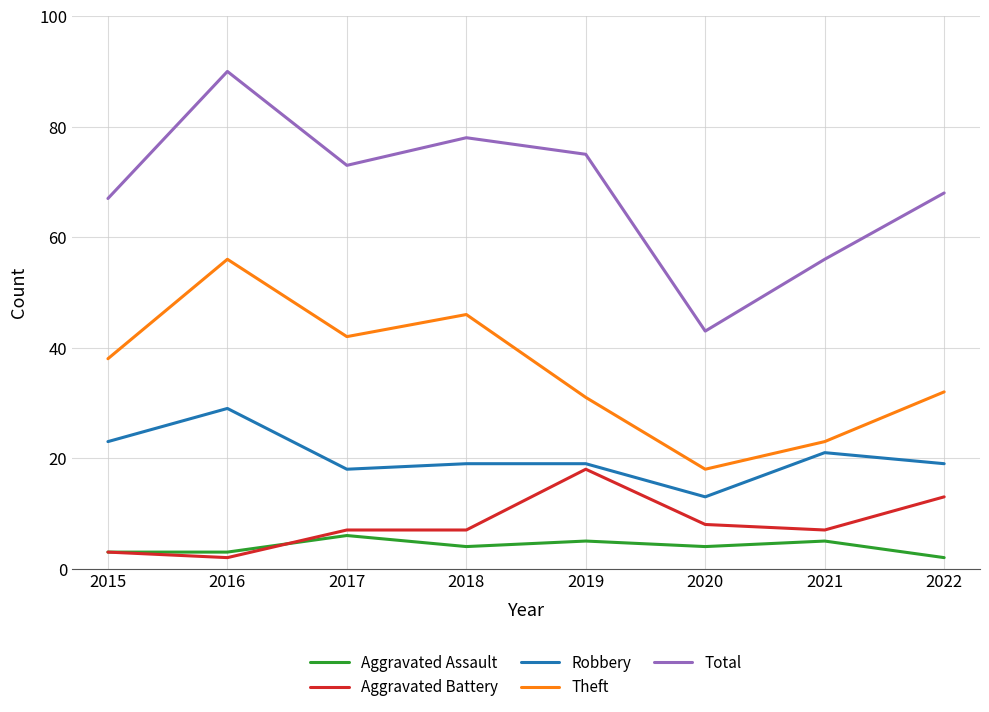

Is it true that Total equals 43 at 2020?

True